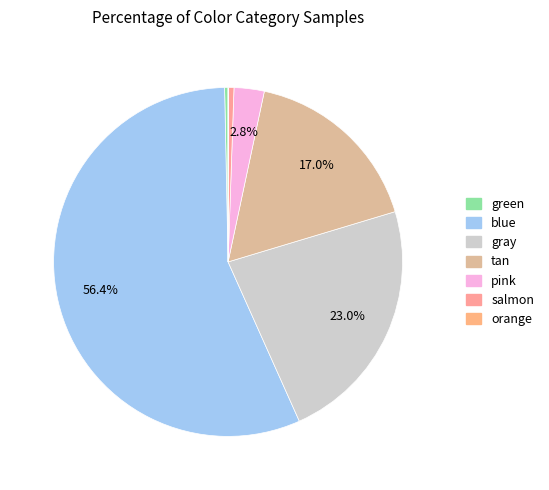

To the nearest percent, what is the difference between the largest and smallest slice percentages?

56%